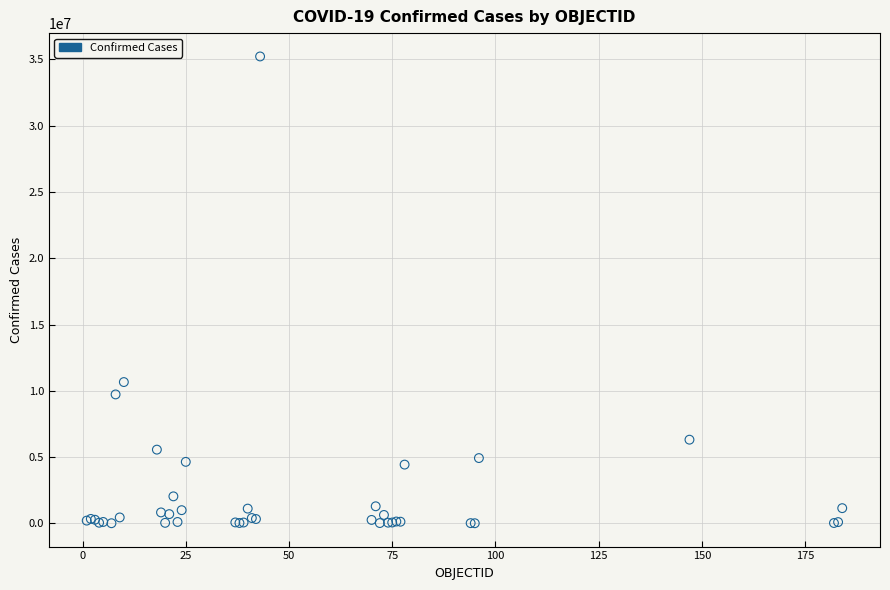

What Y value in the scatter plot is closest to 17617622?

10659898